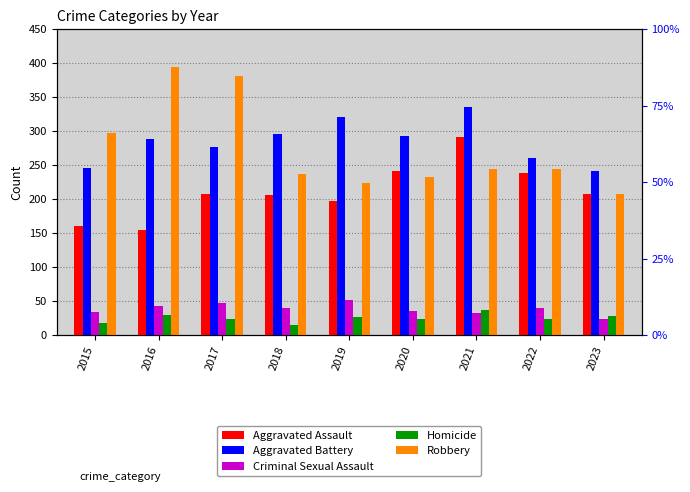

At 2020, list the series in order from largest to smallest.

Aggravated Battery, Aggravated Assault, Robbery, Criminal Sexual Assault, Homicide